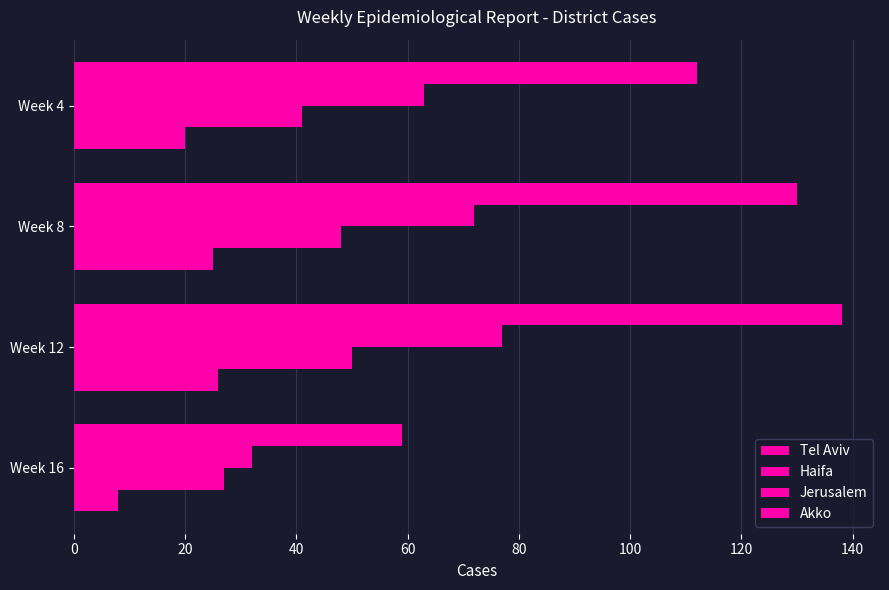

How many series are shown in this chart?

4